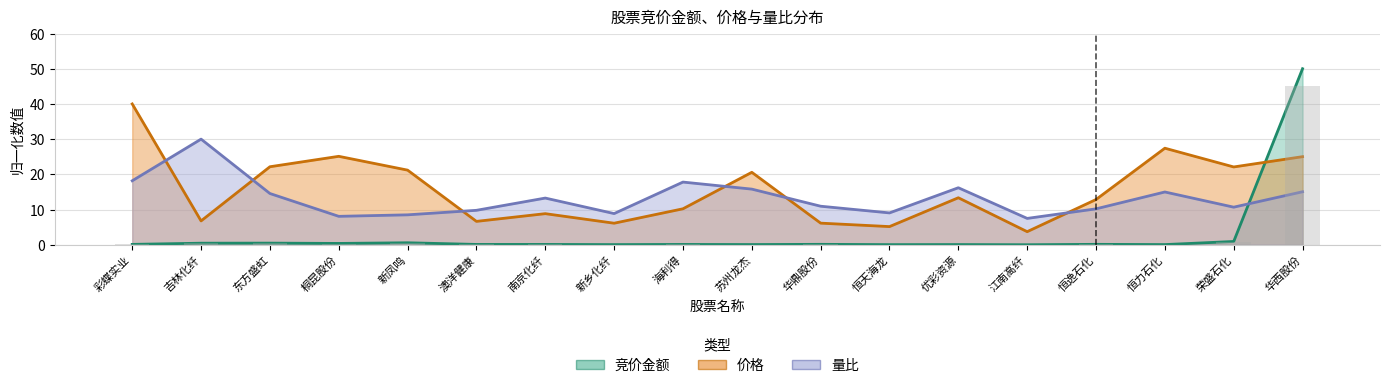

What is the difference between the maximum and minimum values in the 价格 series?

36.3